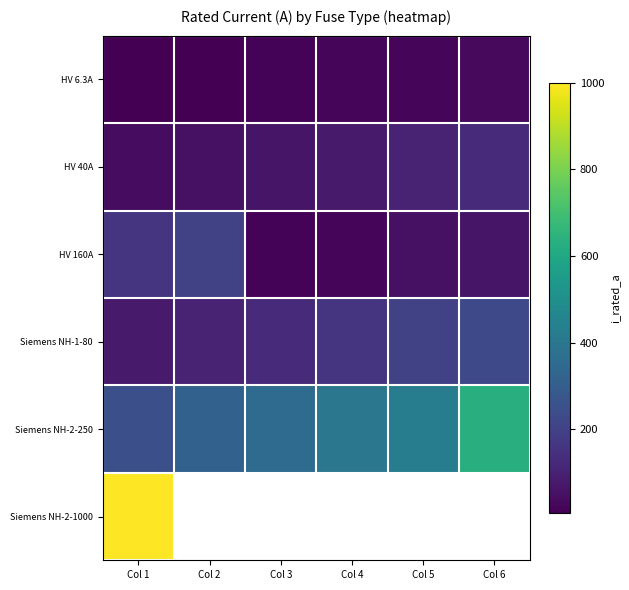

What is the difference between the highest and lowest values at Col 1?

993.7